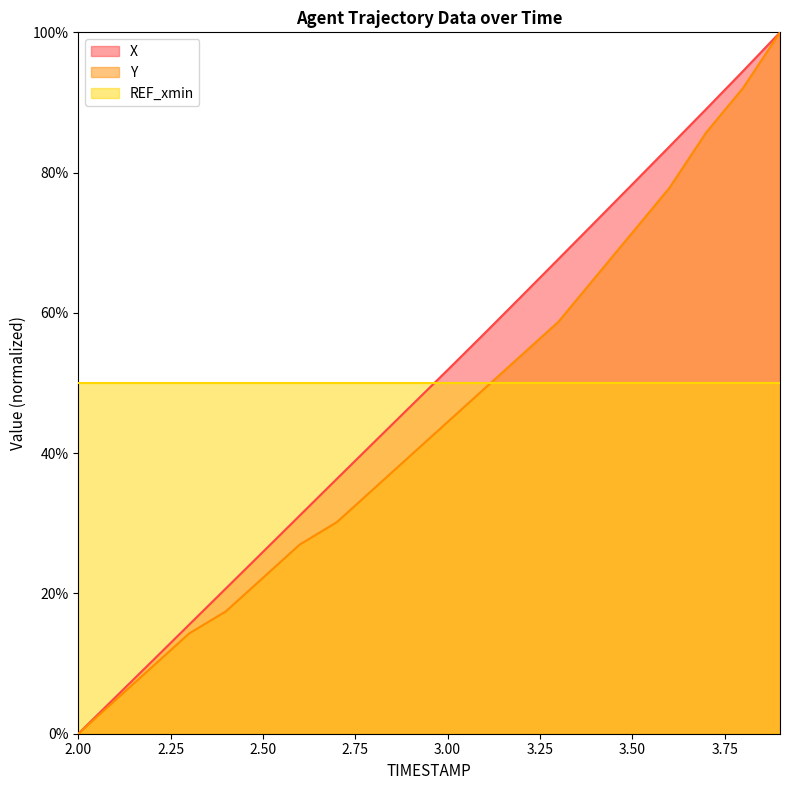

Which has a higher value, 3.9 or 2.2?

3.9